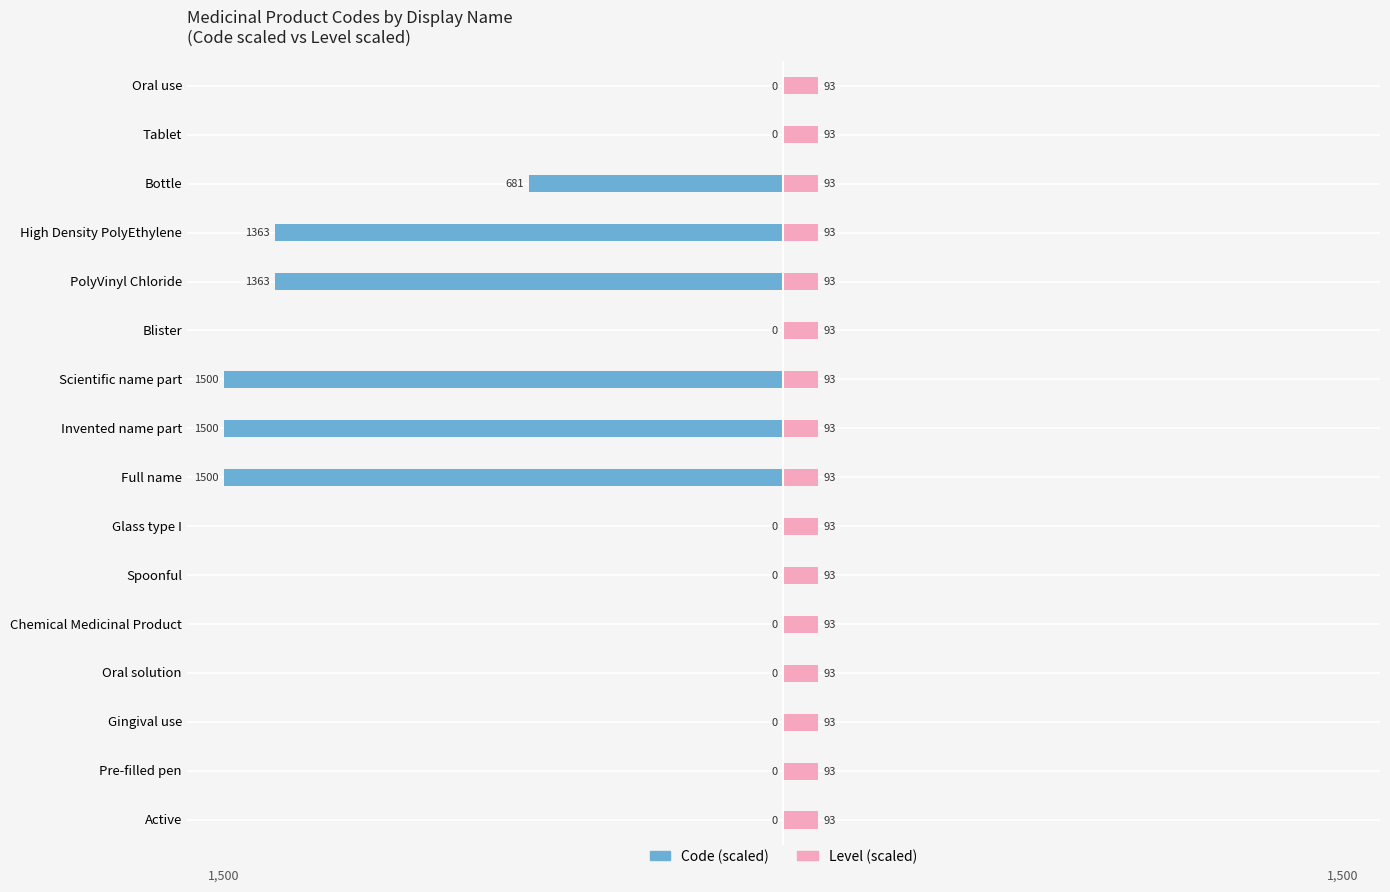

At how many categories does at least one series exceed -313?

16